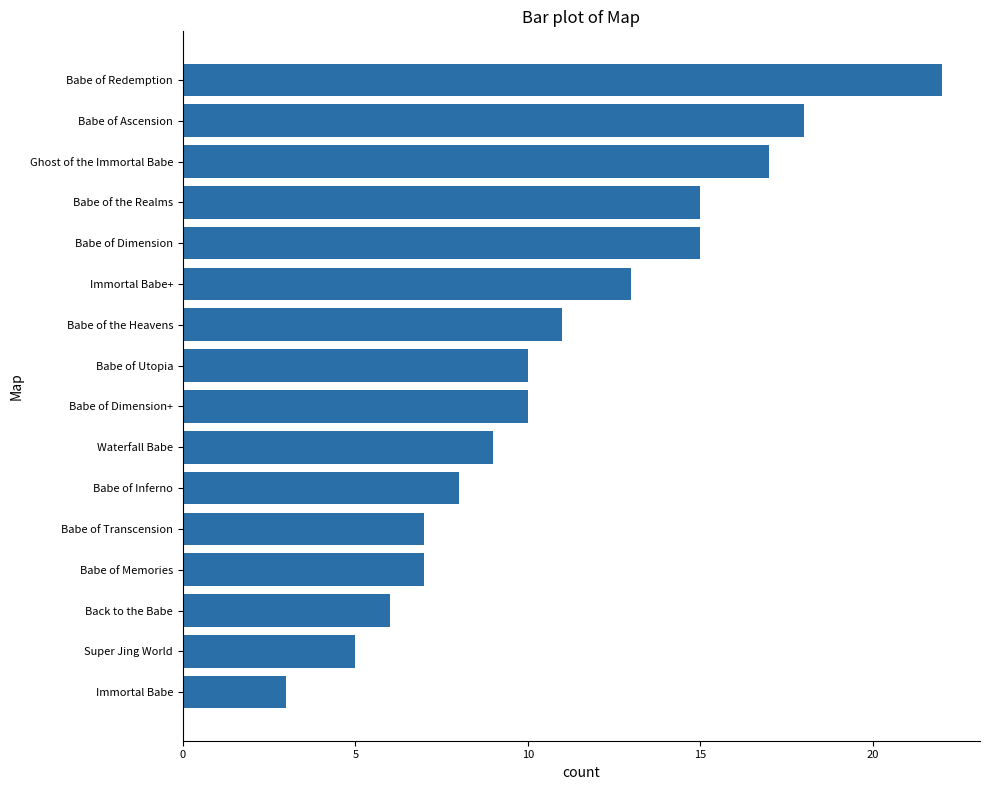

What is the sum of the values at Babe of the Heavens and Babe of Inferno?

19